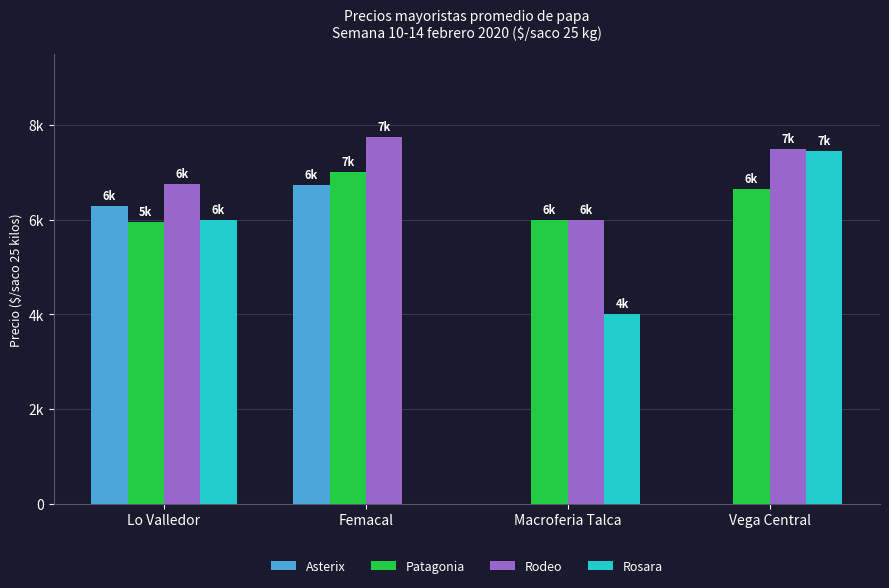

At which category is the sum across all series the highest?

Lo Valledor